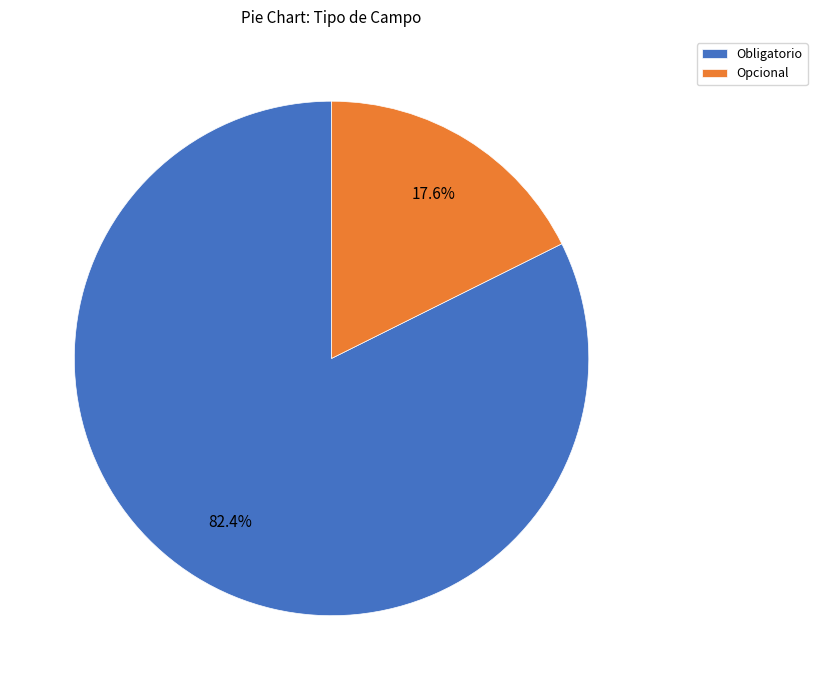

How many segments does this pie chart have?

2